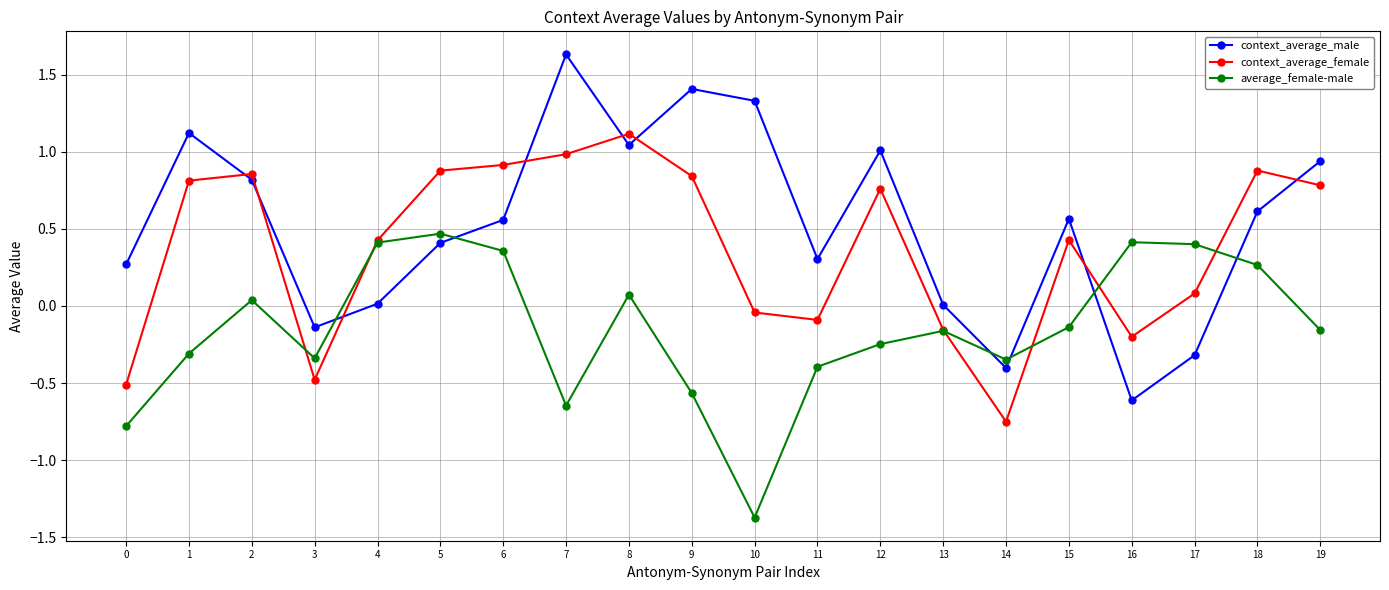

Count the number of data series in this chart.

3